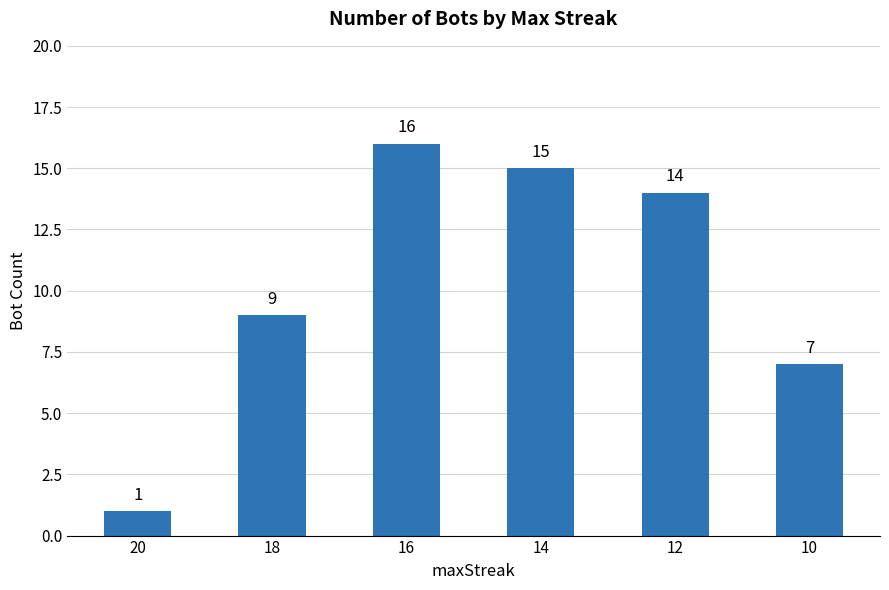

What is the change in value from 20 to 10?

+6